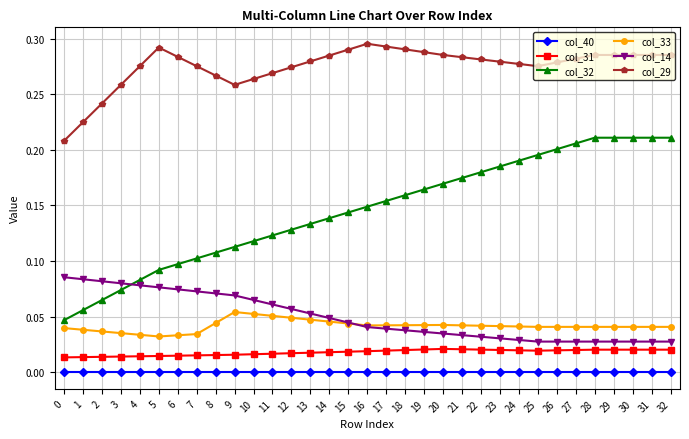

True or false: col_31 and col_14 cross at least once.

False